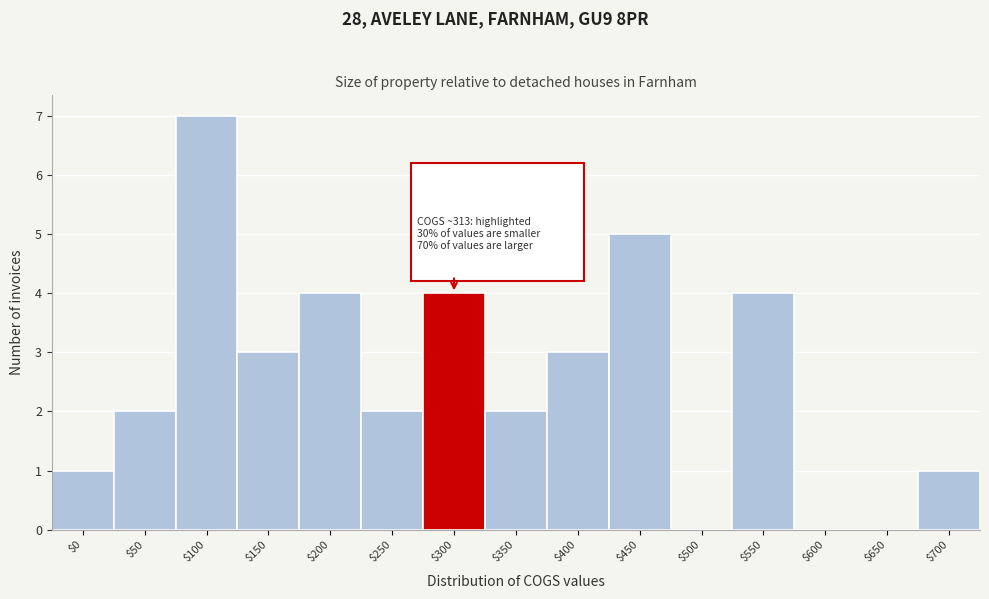

The value at $100 is 7. True or false?

True